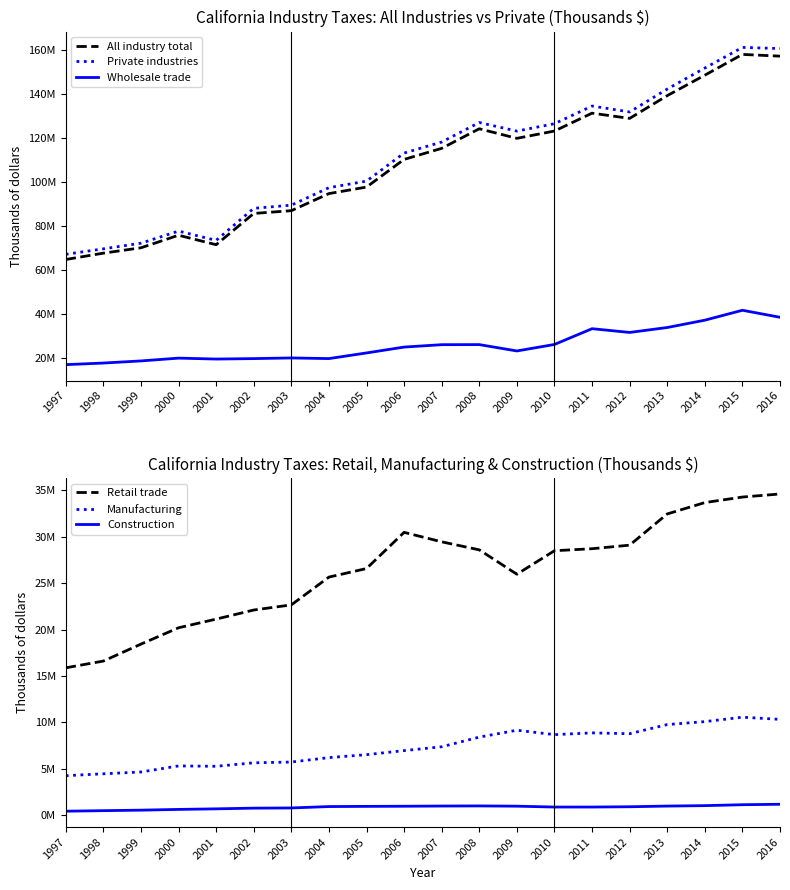

Does the chart display data point markers on the line(s)?

No